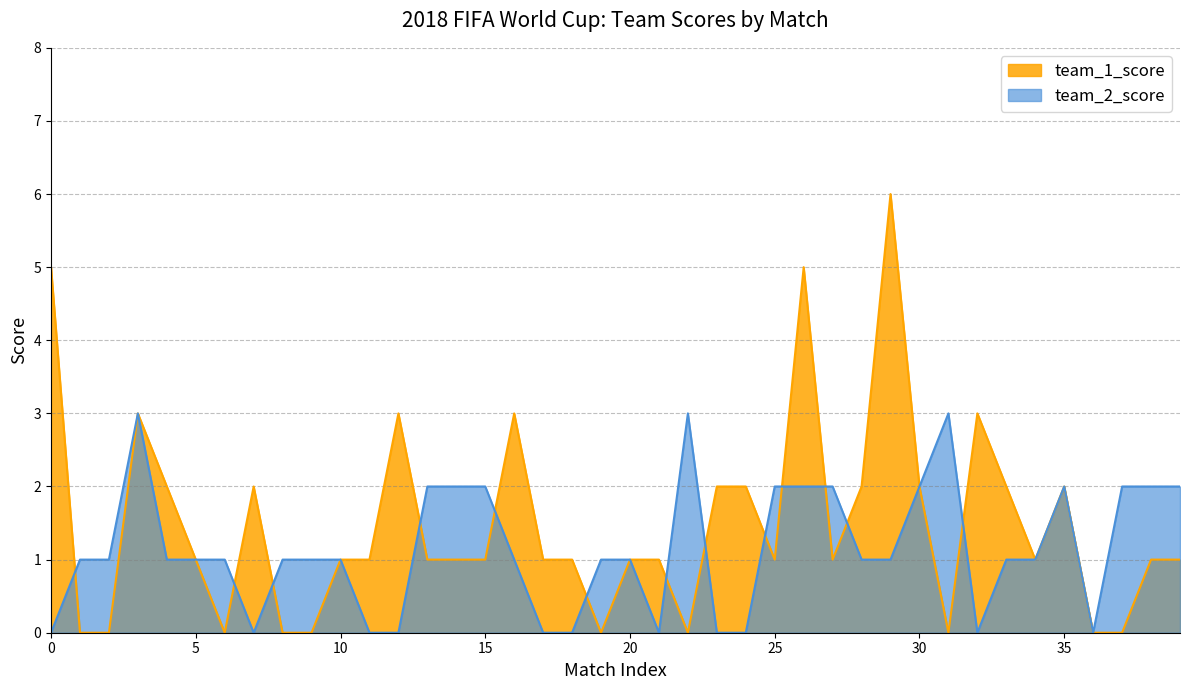

What is the difference between the highest and lowest values at 28?

1